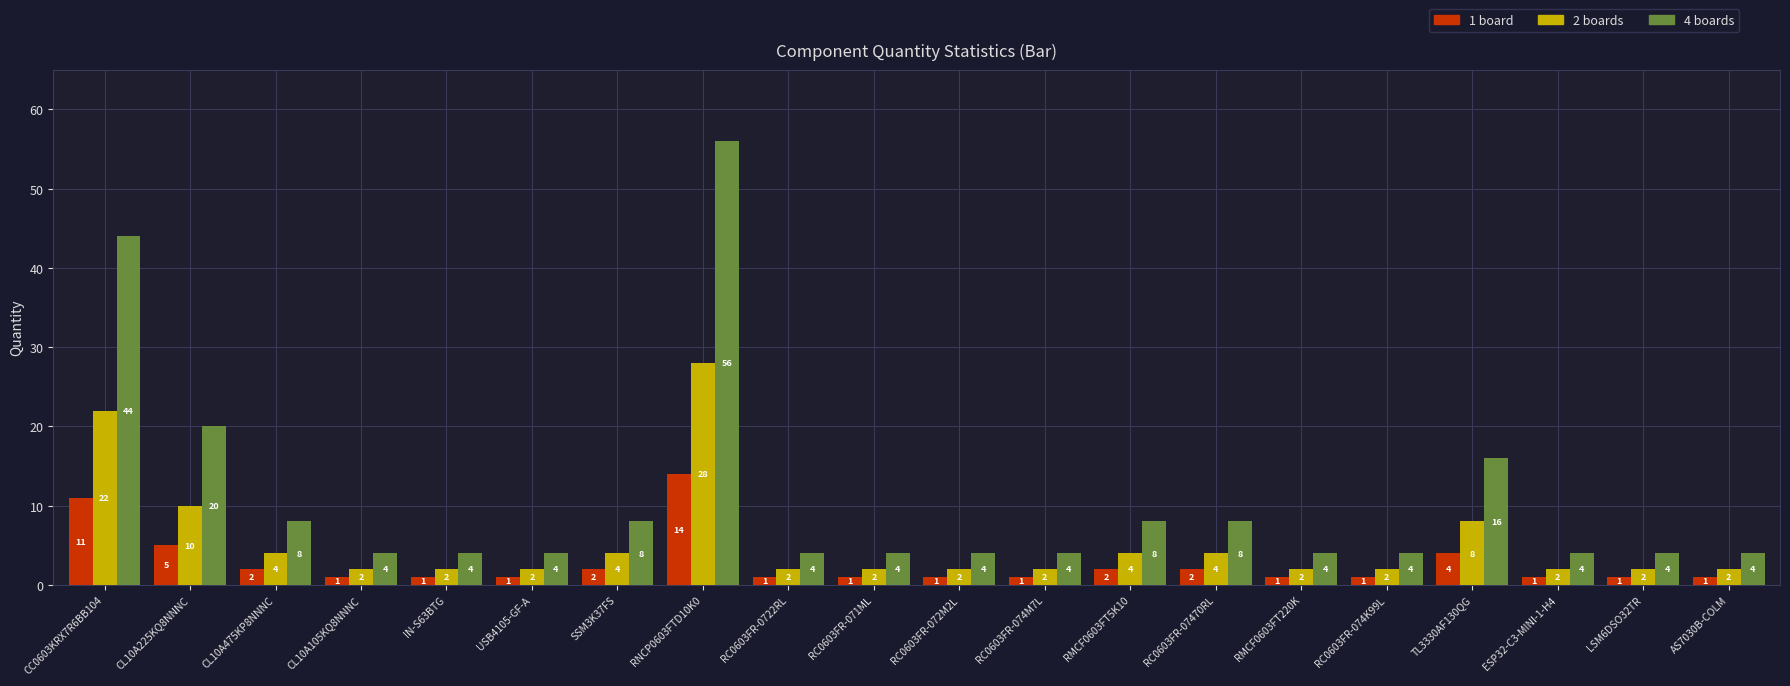

How many bars are there in total?

60